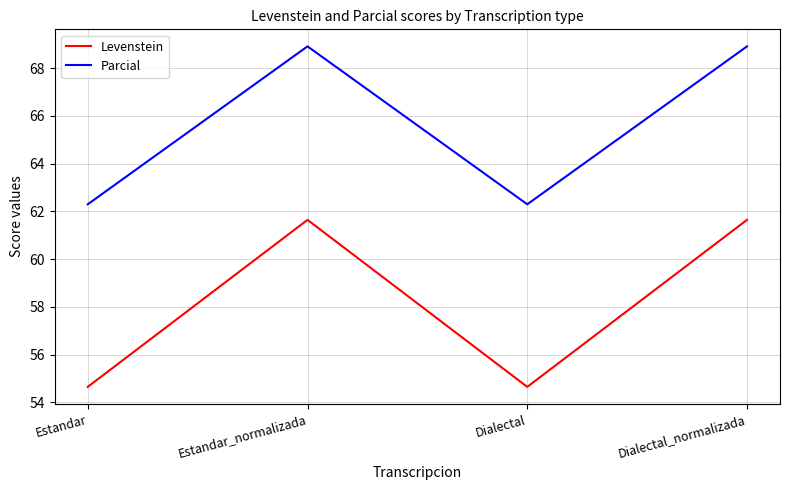

Reading right to left, transcribe all the data shown in this chart.

Levenstein: Dialectal_normalizada=61.6	Dialectal=54.7	Estandar_normalizada=61.6	Estandar=54.7
Parcial: Dialectal_normalizada=68.9	Dialectal=62.3	Estandar_normalizada=68.9	Estandar=62.3